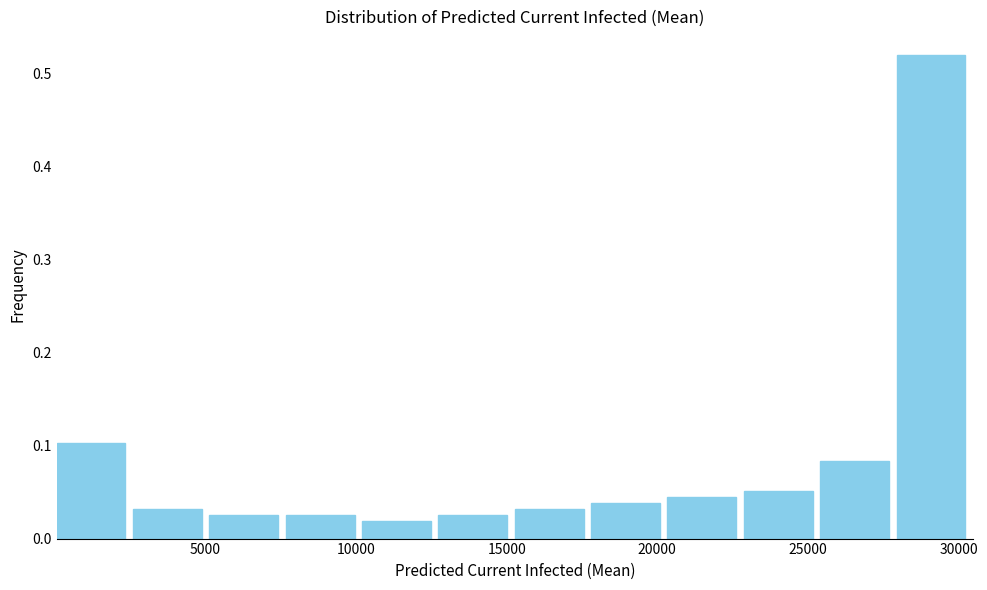

What is the height of the bar covering 15500 to 18000 on the x-axis? Neither the bar edges nor the heights are printed on the chart, so give them approximately, as read against the axes.

0.03